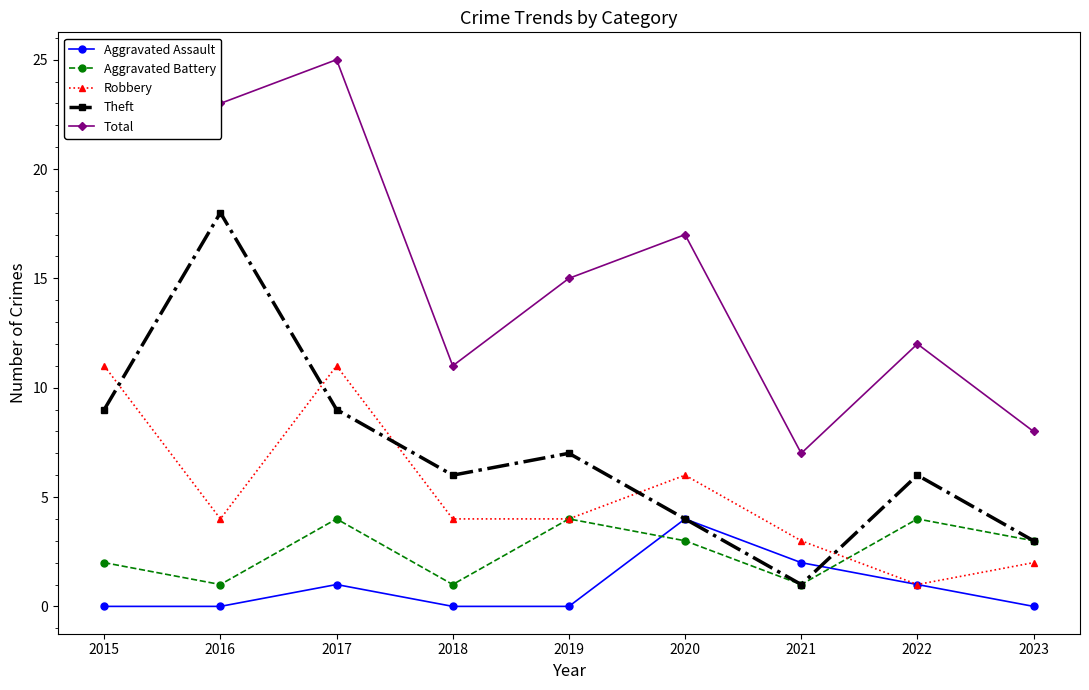

What is the difference between the second highest and second lowest values in the Aggravated Assault series?

2